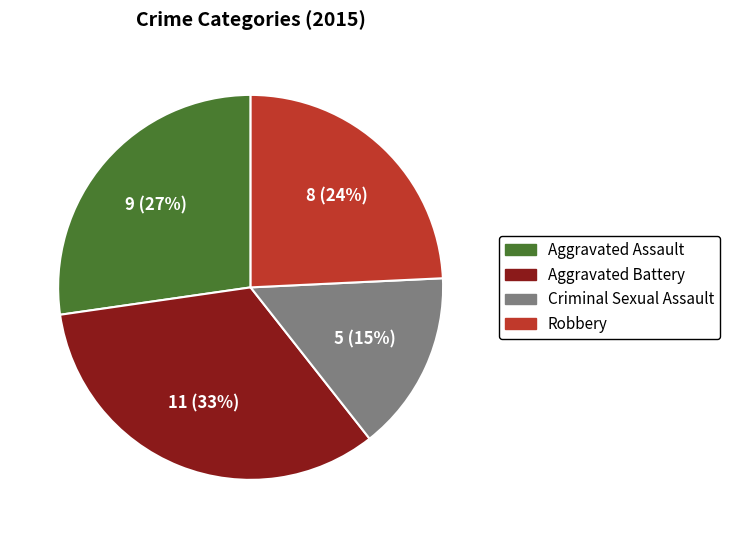

To the nearest percent, what is the difference between the Aggravated Assault and Criminal Sexual Assault slice percentages?

12%